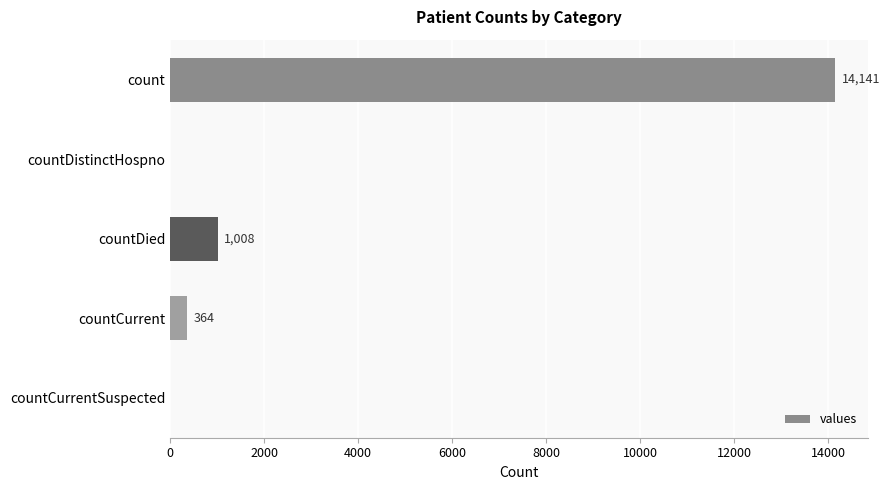

Count the number of categories in the chart.

5